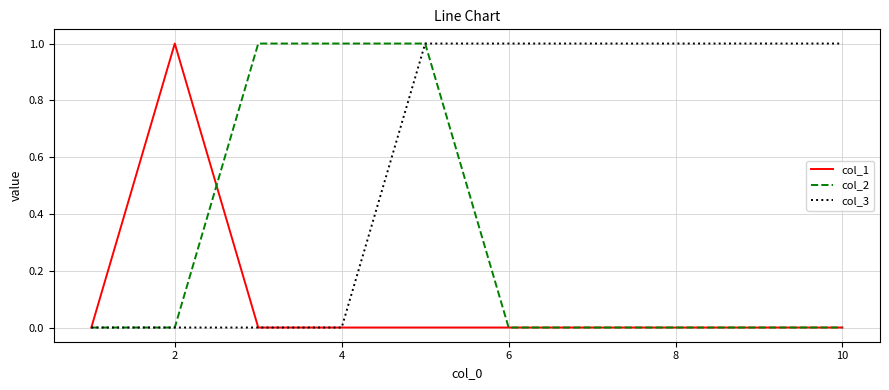

List the series in order of their overall mean, highest first.

col_3, col_2, col_1